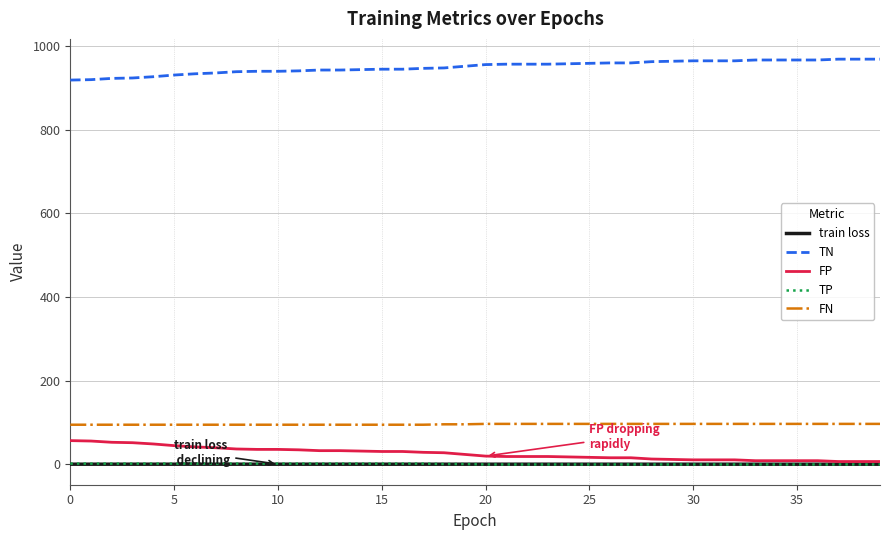

How many lines are shown in the chart?

5